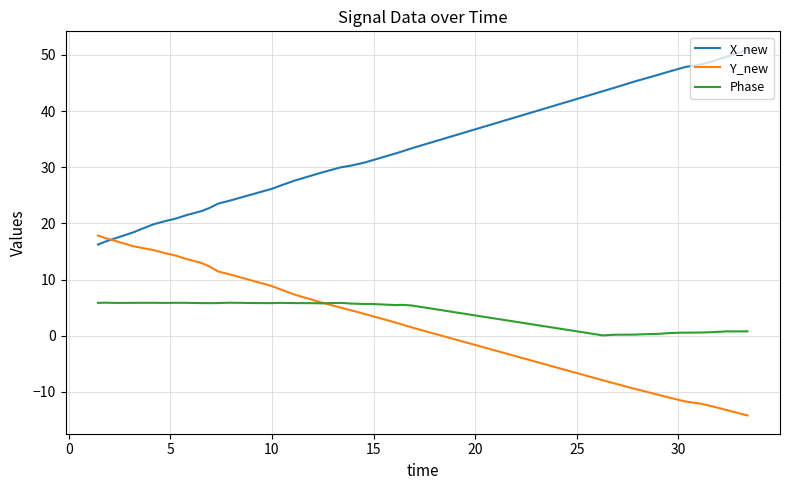

What is the highest value of the Phase series?

5.9